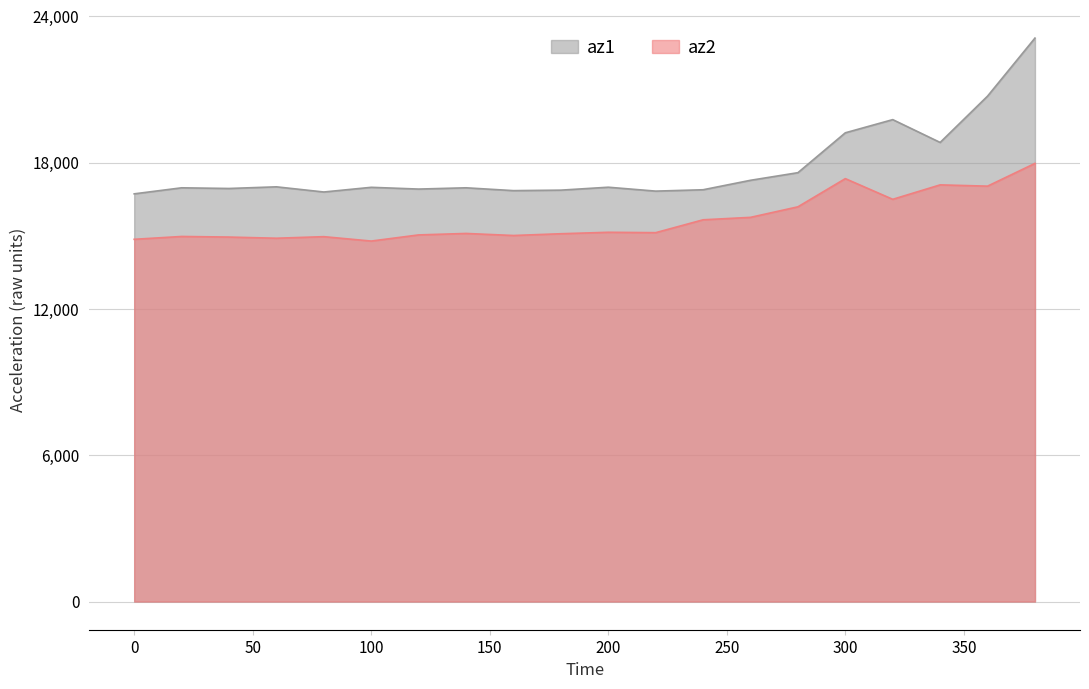

The az1 series shows 17276 at 260. True or false?

True